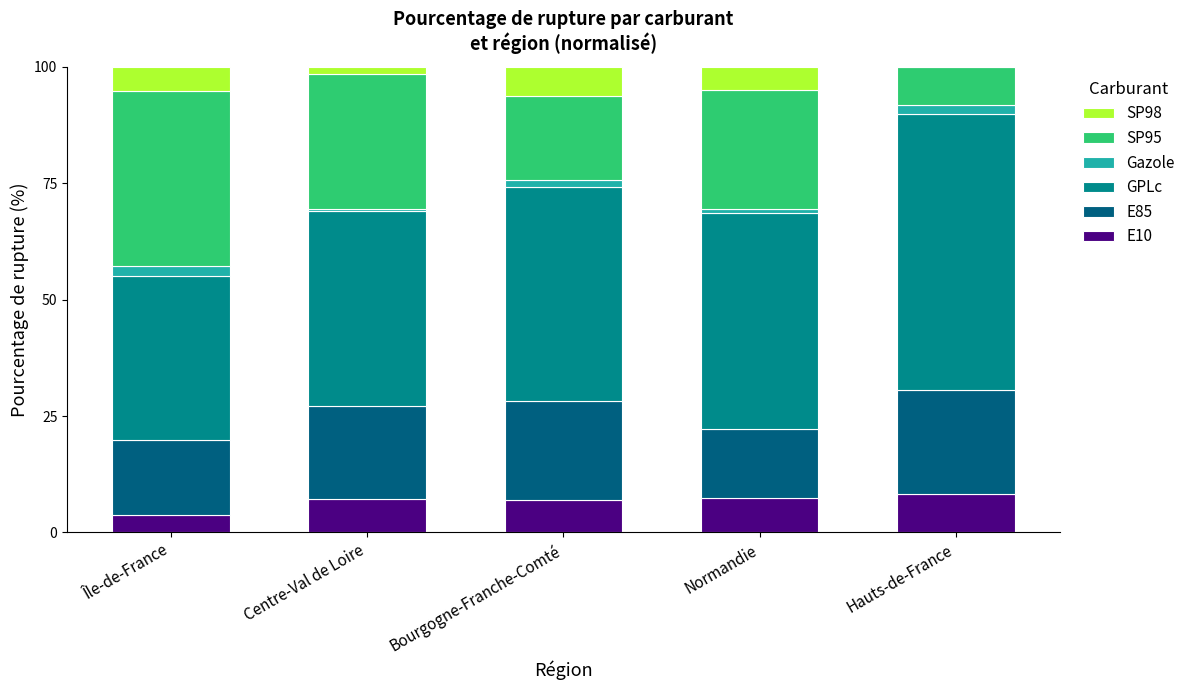

What is the minimum value for E10?

3.7